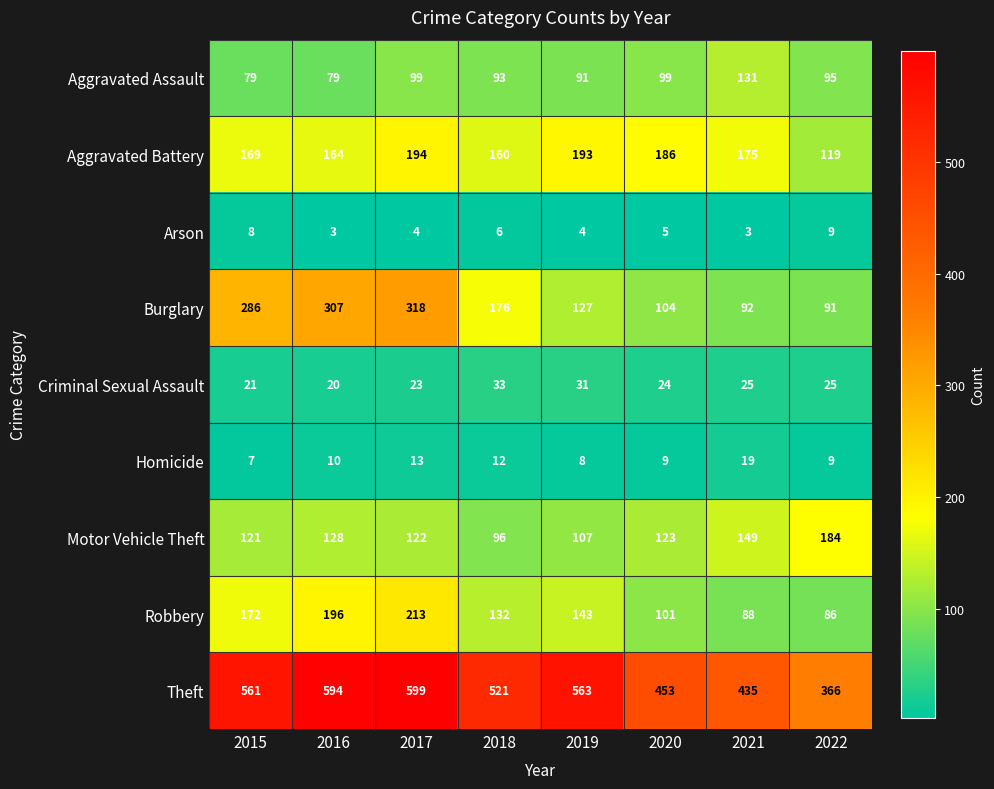

Which series has the largest range (max minus min)?

Theft